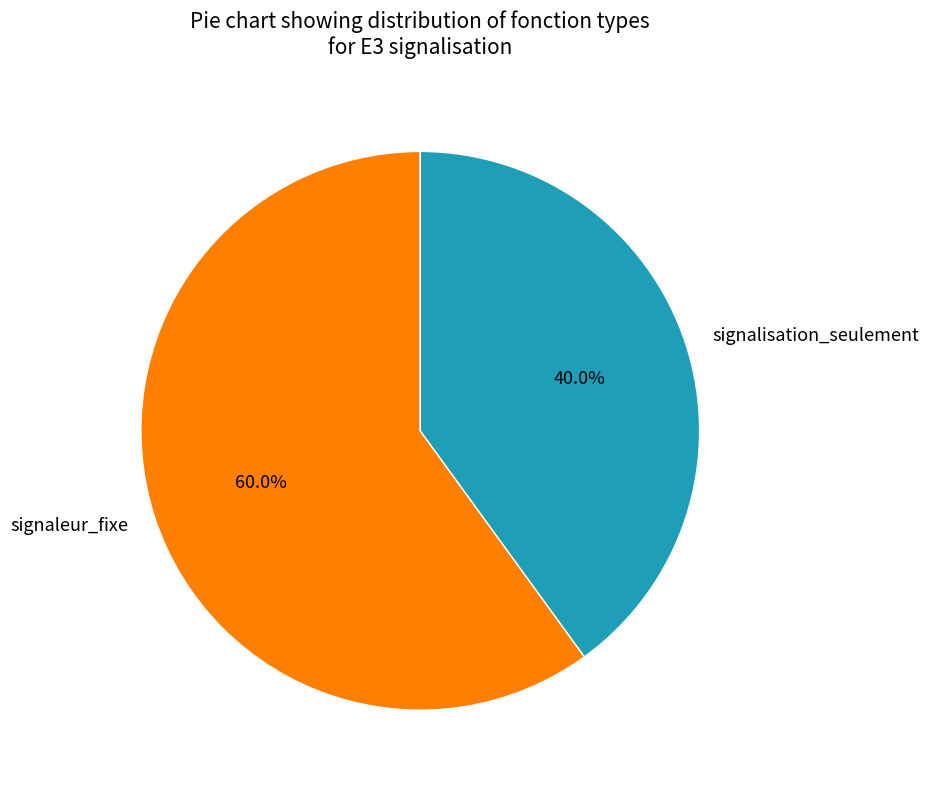

What is the majority slice?

signaleur_fixe